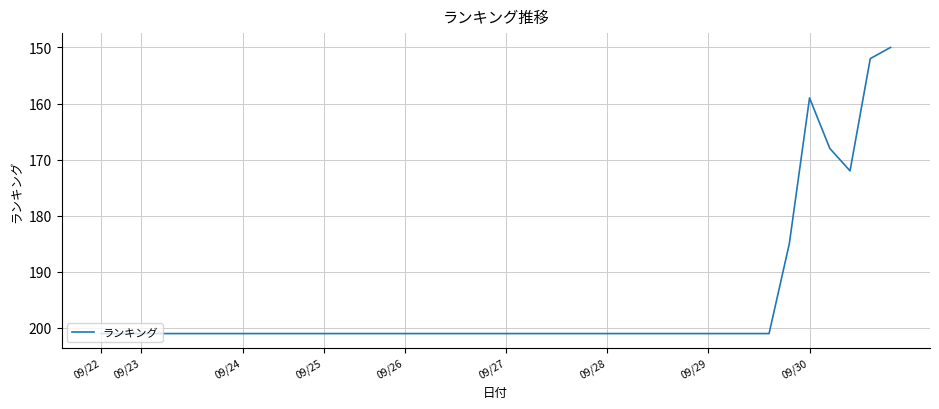

What is the smallest value displayed?

150